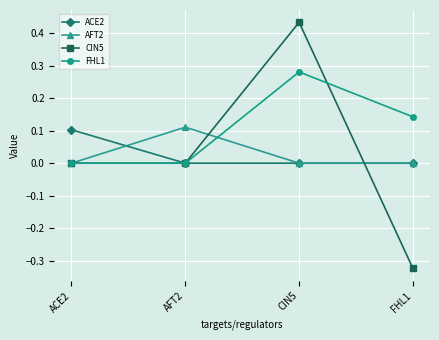

List the series in order of their peak value, highest first.

CIN5, FHL1, AFT2, ACE2